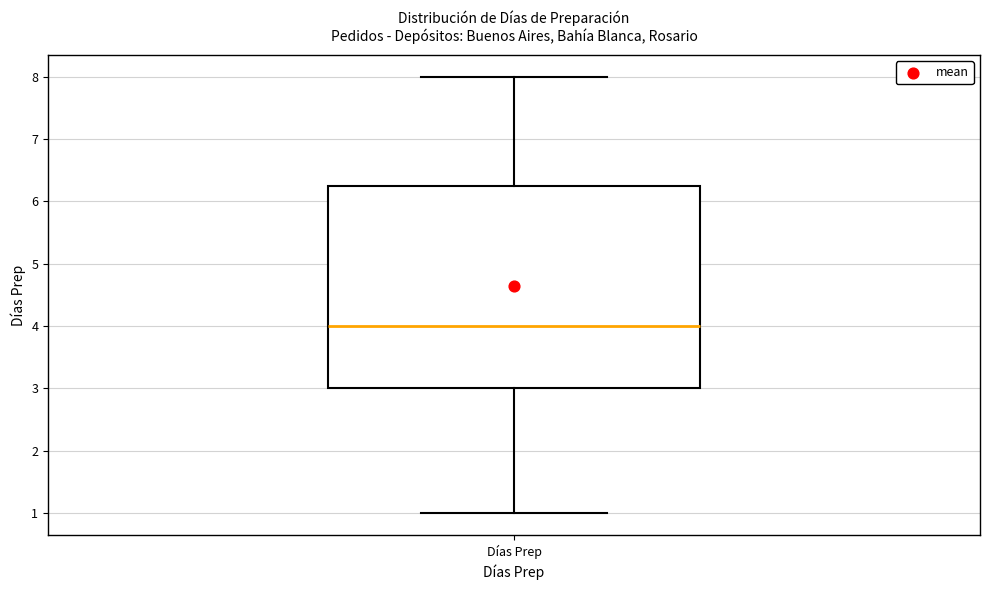

Transcribe this box plot: give where the median line is, the range the box spans, and where the two whiskers end, as read against the y-axis. The values are not printed on the chart, so give them approximately, as read against the axis.

median 4.0, box 3.0 to 6.3, whiskers 1.0 to 8.0